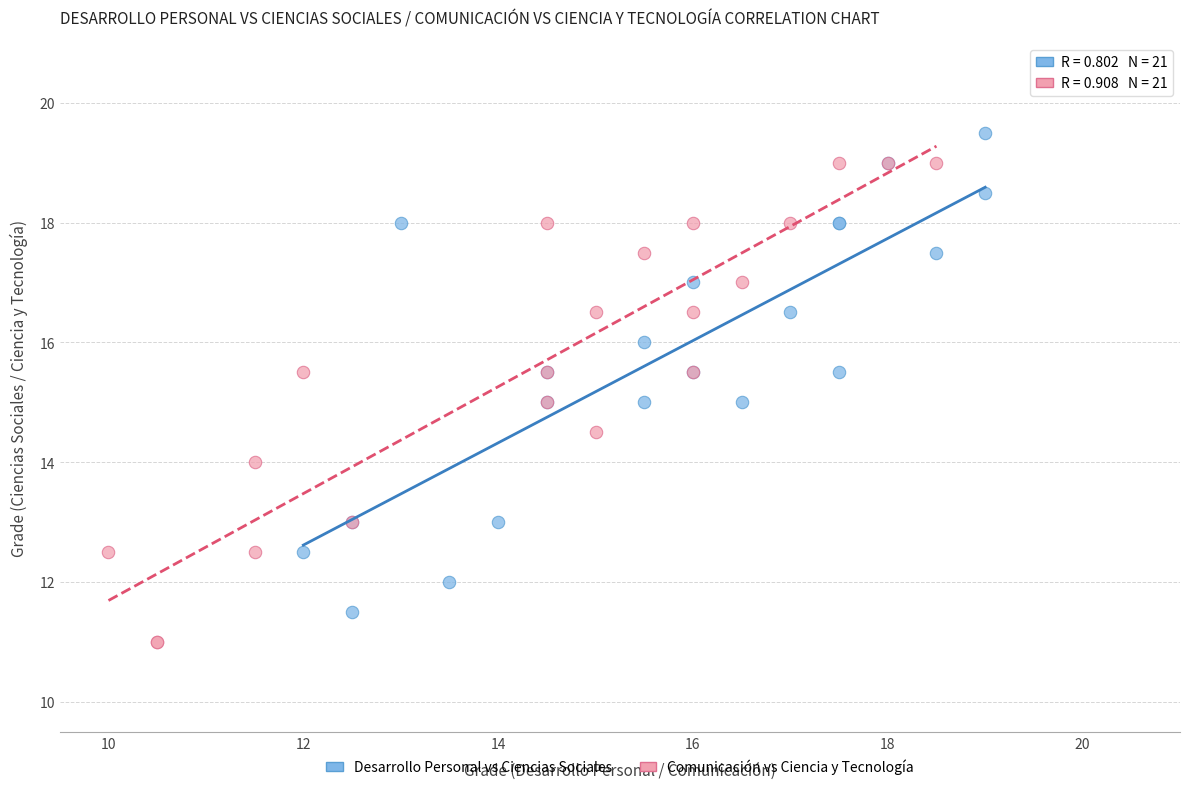

Which series contains the lowest Y value?

Comunicación vs Ciencia y Tecnología